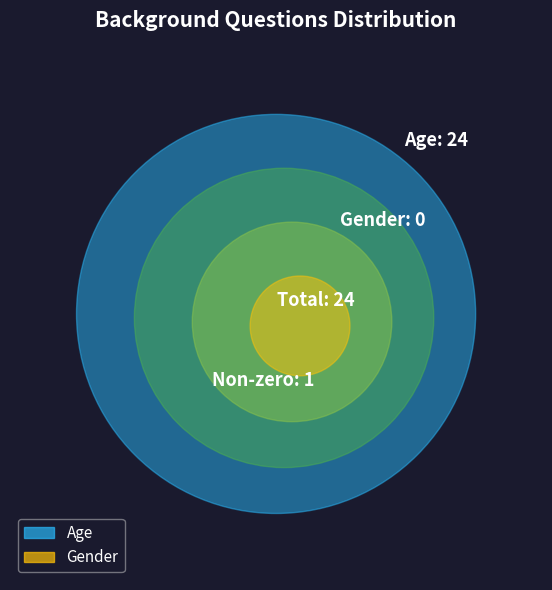

True or false: Age accounts for 100% of the total.

True